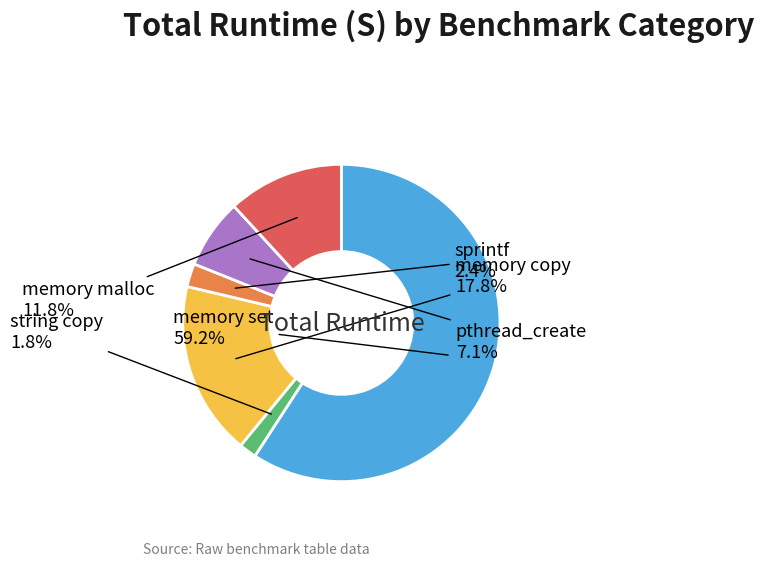

To the nearest percent, what percentage of the pie is memory malloc?

12%